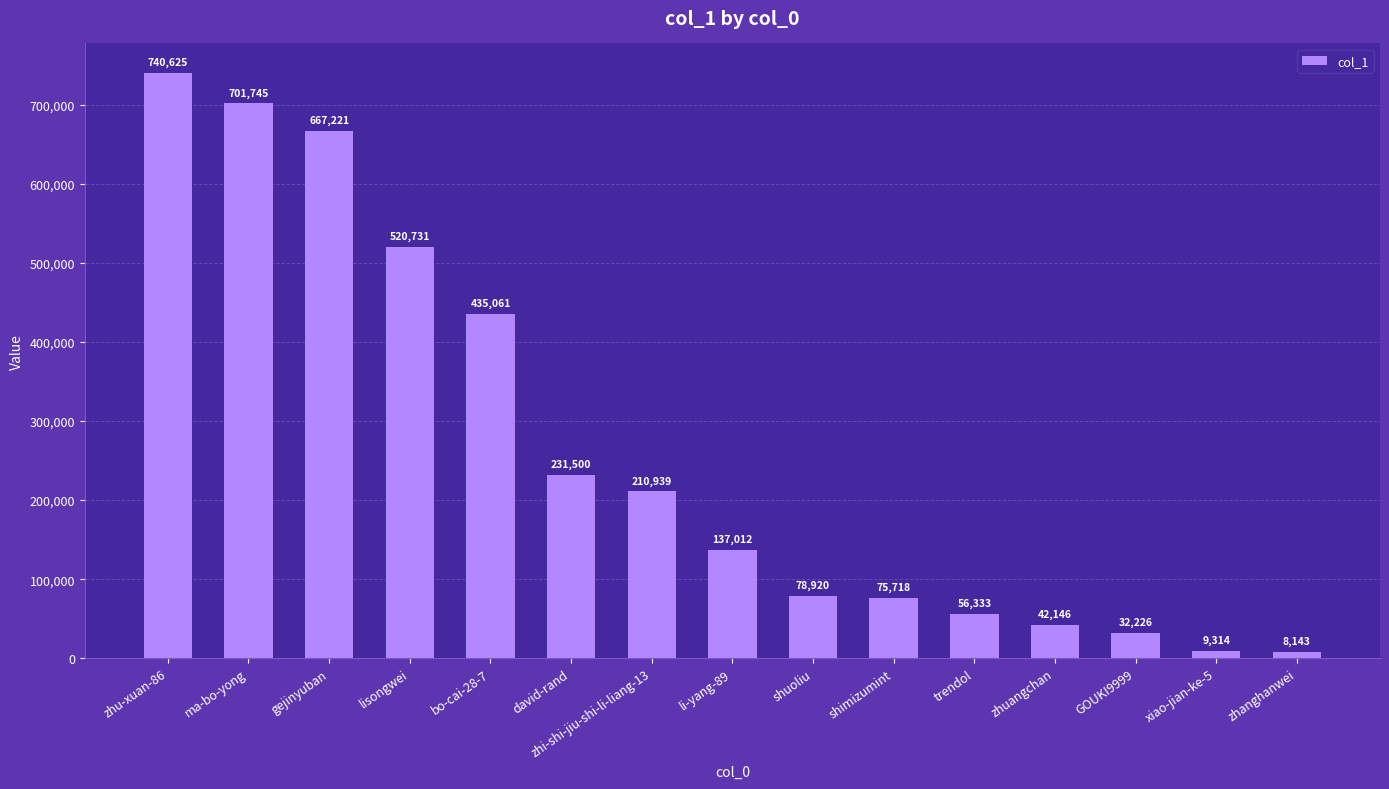

Reading right to left, what are all the values shown in this chart?

zhanghanwei=8143	xiao-jian-ke-5=9314	GOUKI9999=32226	zhuangchan=42146	trendol=56333	shimizumint=75718	shuoliu=78920	li-yang-89=137012	zhi-shi-jiu-shi-li-liang-13=210939	david-rand=231500	bo-cai-28-7=435061	lisongwei=520731	gejinyuban=667221	ma-bo-yong=701745	zhu-xuan-86=740625